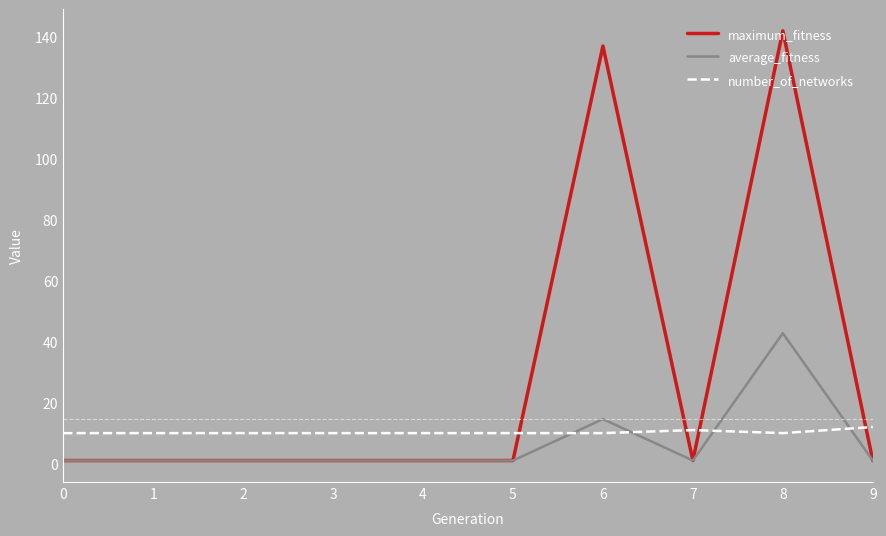

Is it true that maximum_fitness equals 1.0 at 0?

True